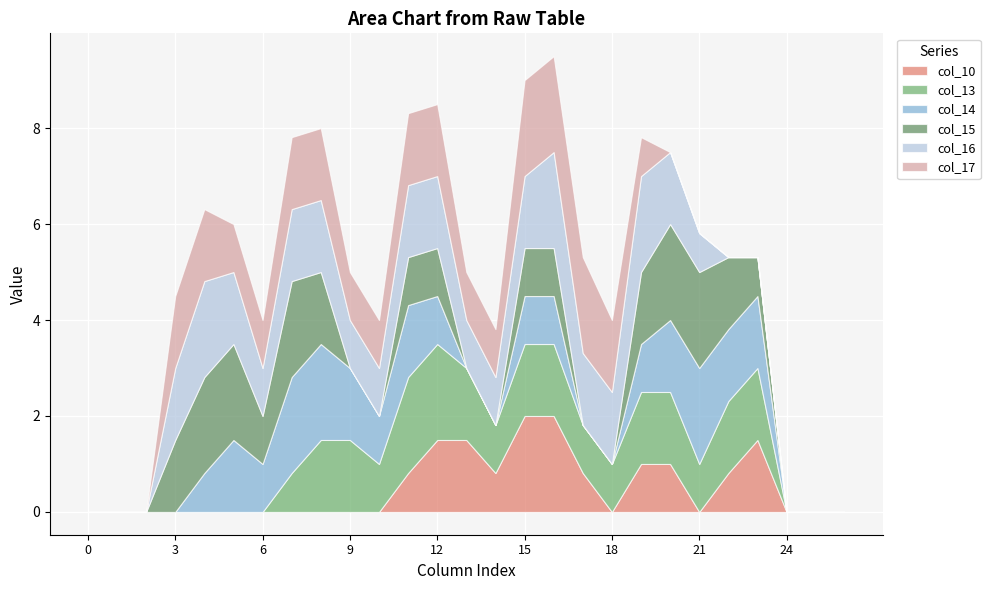

Does the chart display data point markers on the line(s)?

No